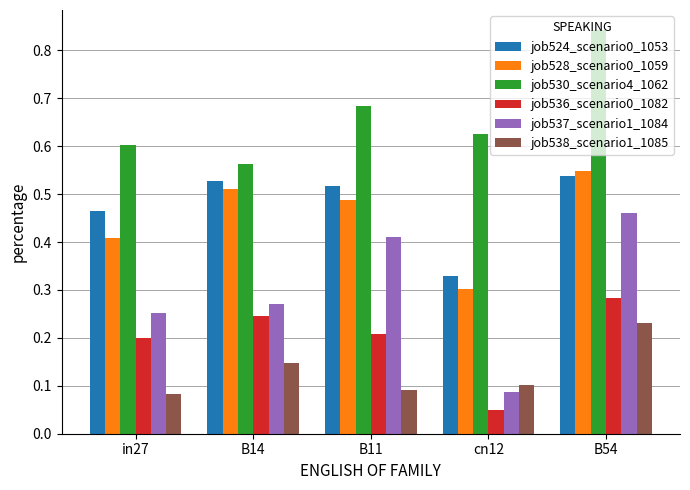

Which label corresponds to the smallest value in the chart?

cn12